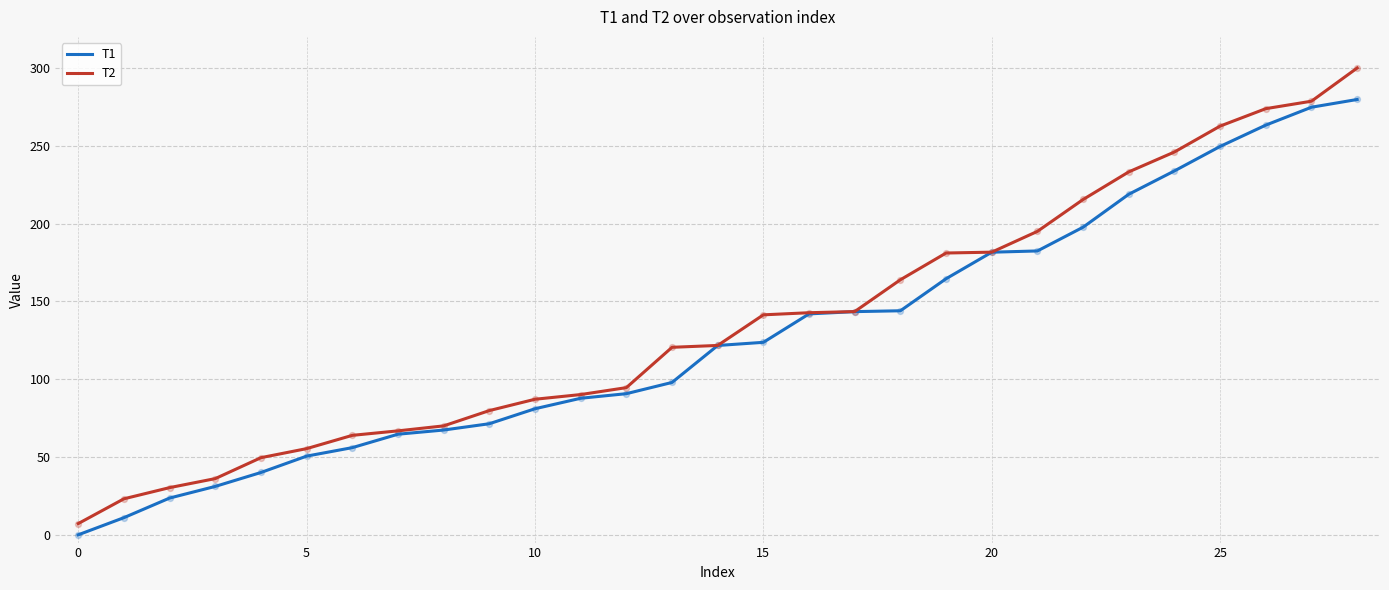

List the series in order of their peak value, highest first.

T2, T1